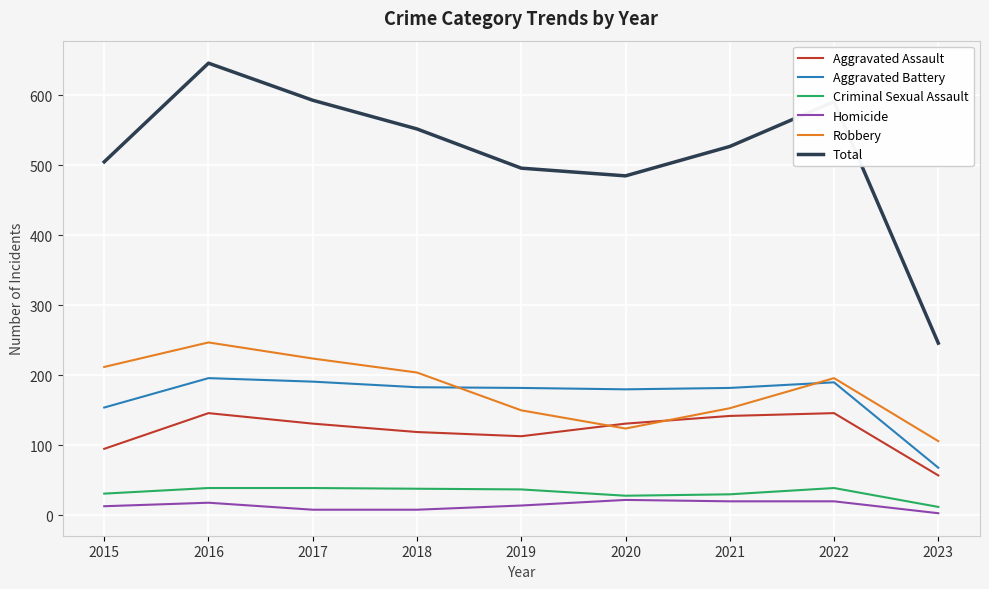

At how many categories does at least one series exceed 203?

9